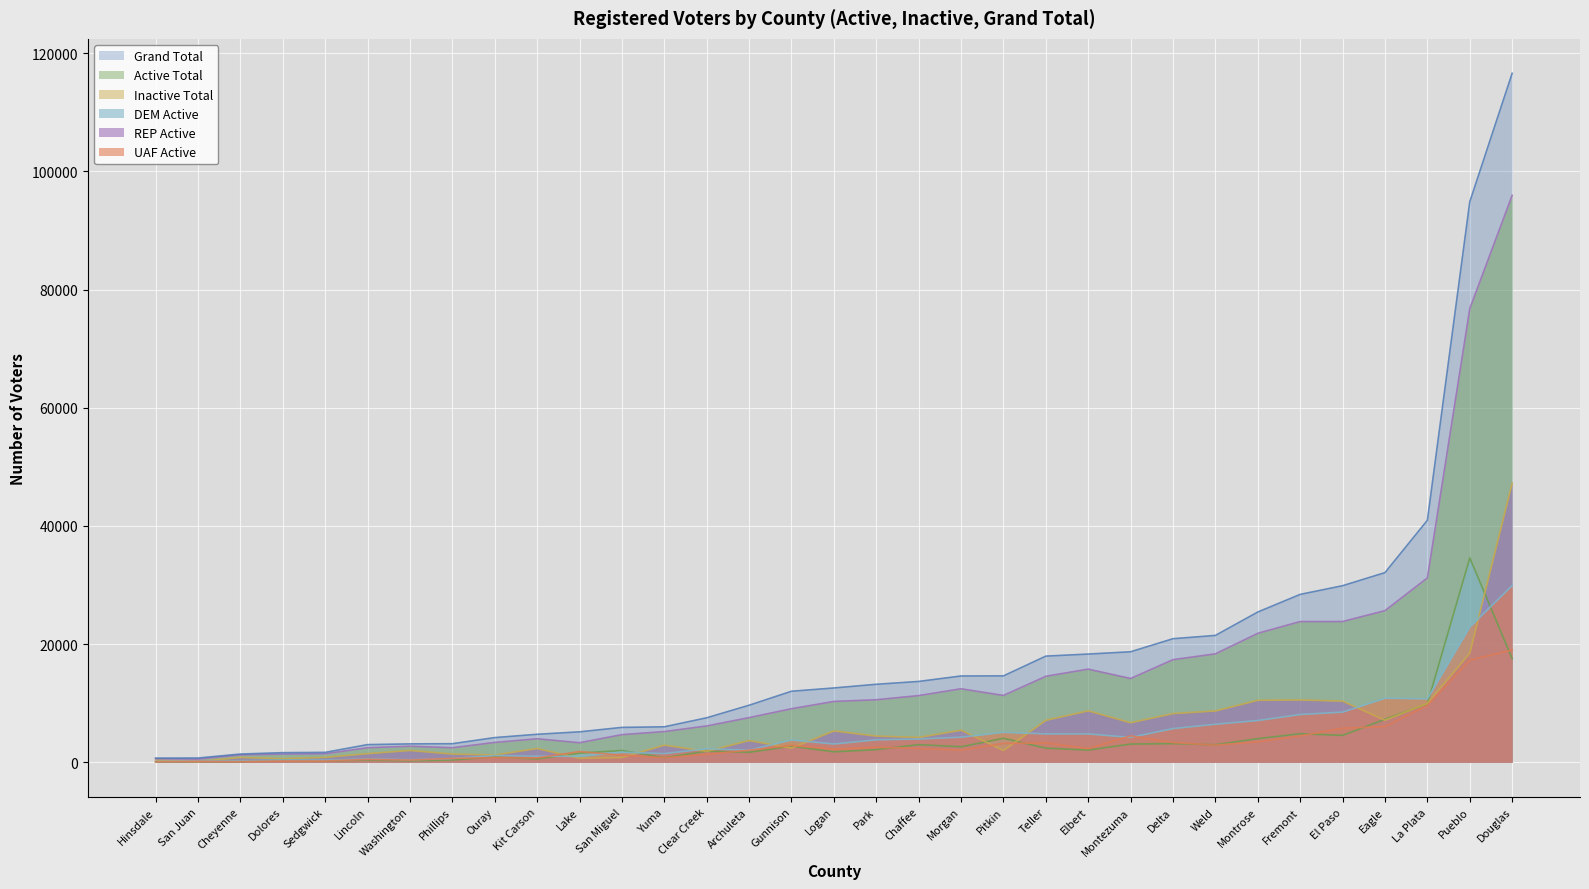

What is the highest value of the REP Active series?

47273